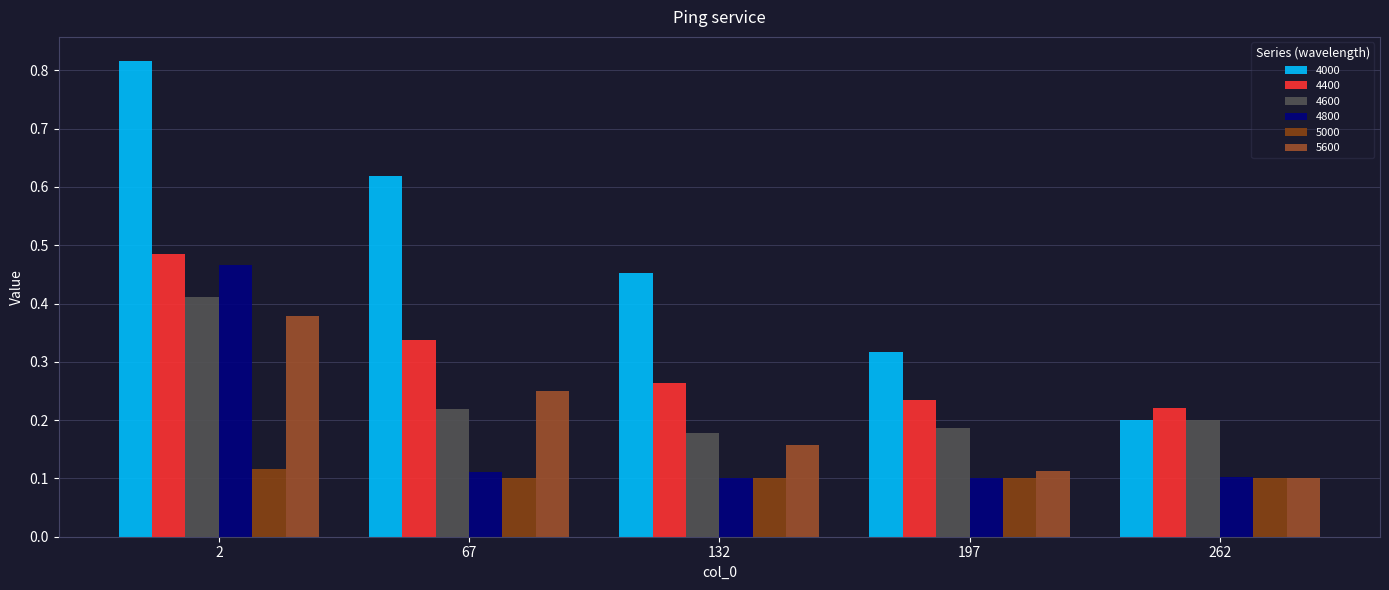

Which series has the widest spread of values?

4000